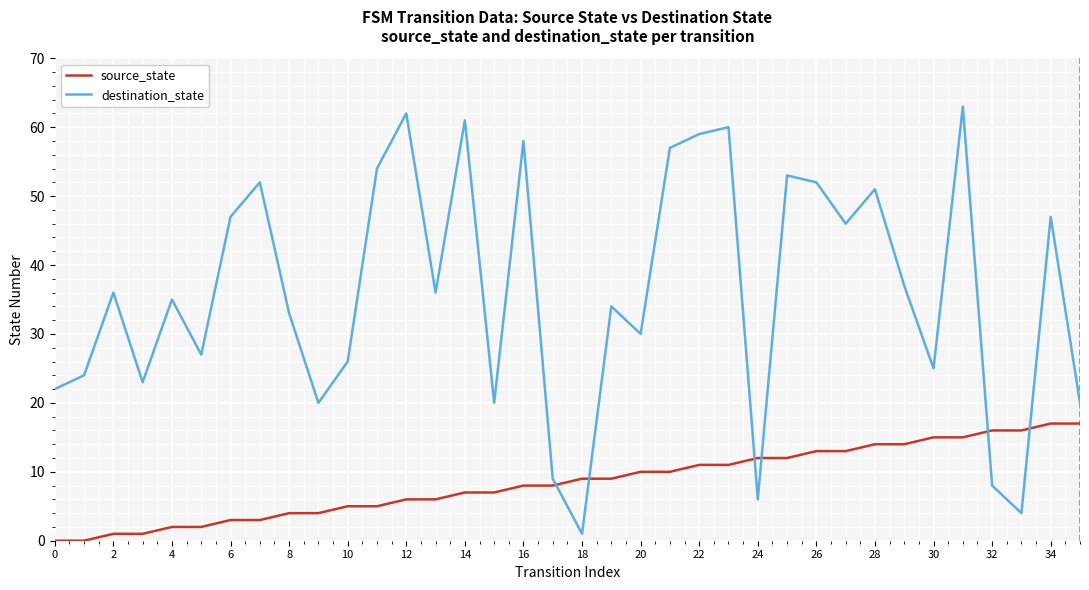

What is the greatest value displayed?

63